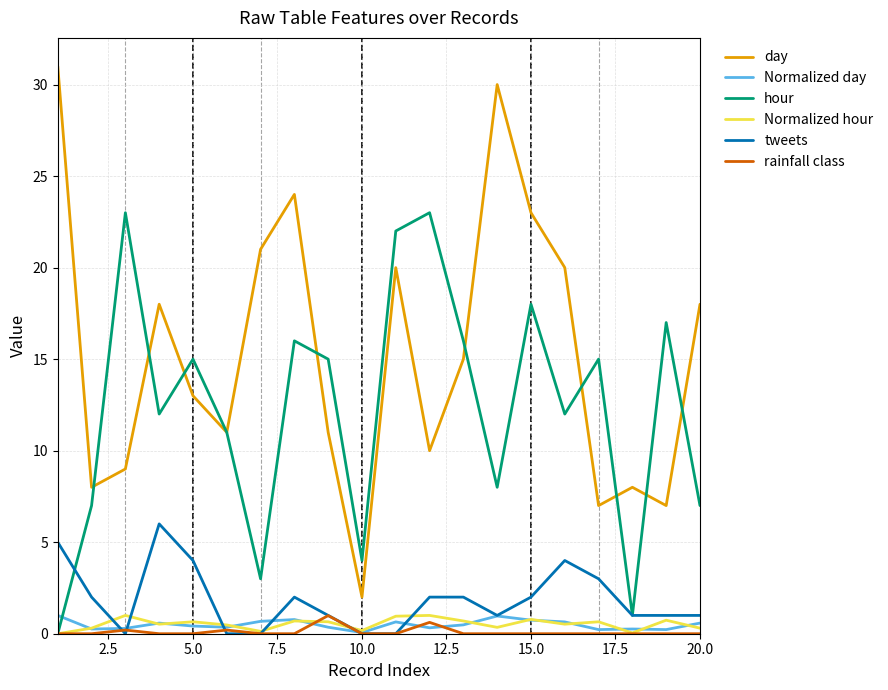

What is the greatest value displayed?

31.0